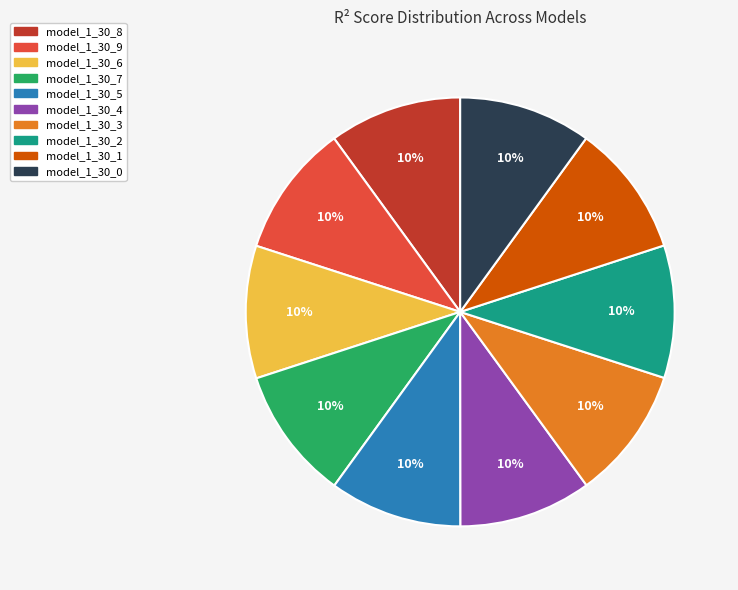

Does model_1_30_6 account for over 50% of the chart?

No